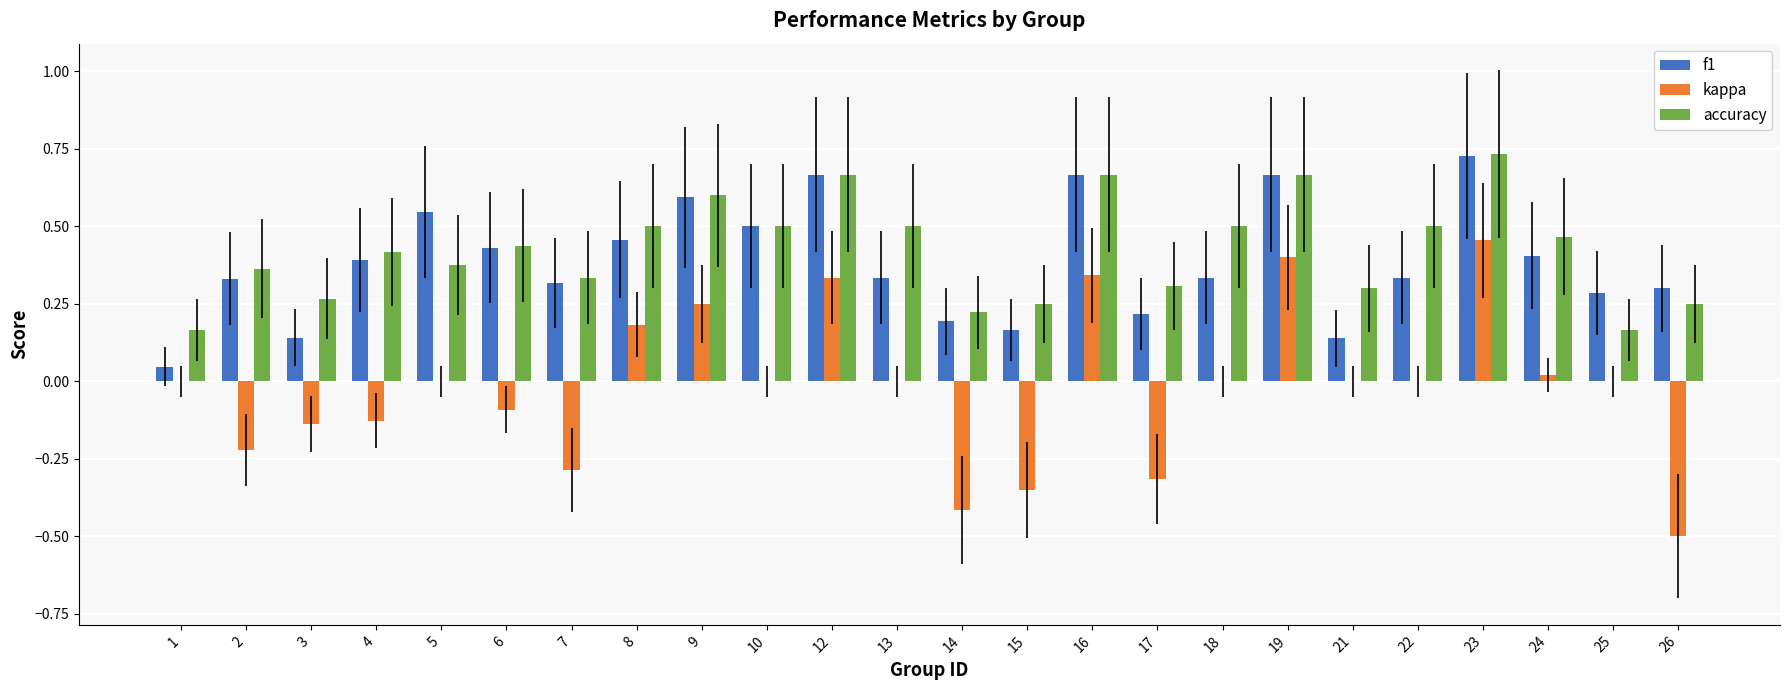

The kappa series shows 0.0 at 21. True or false?

True